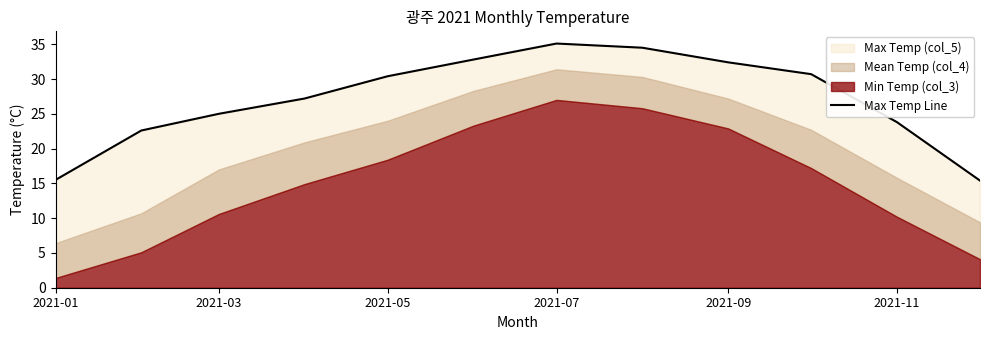

The chart shows a value of 38.9 at 2021-03. True or false?

False